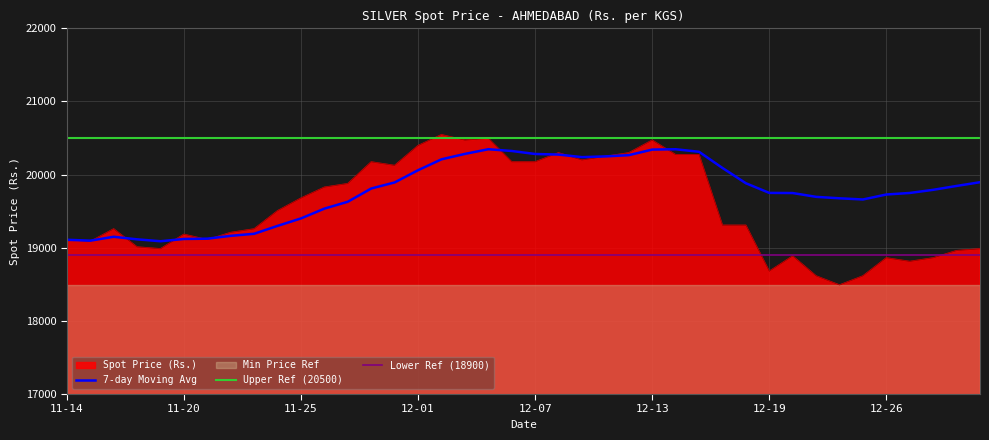

What is the sum of the 7-day Moving Avg values at 9 and 31?

39047